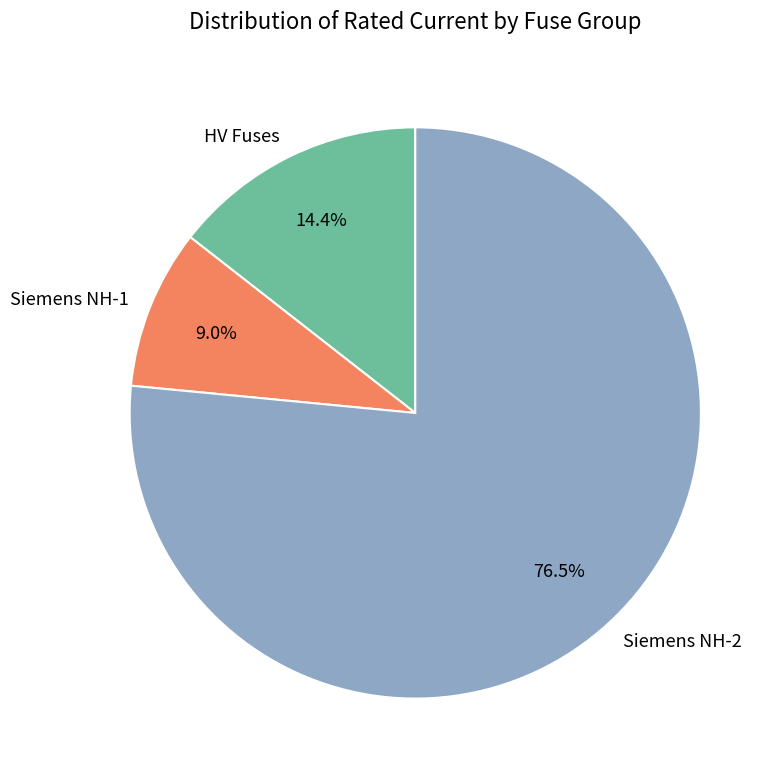

Does Siemens NH-2 account for over 50% of the chart?

Yes